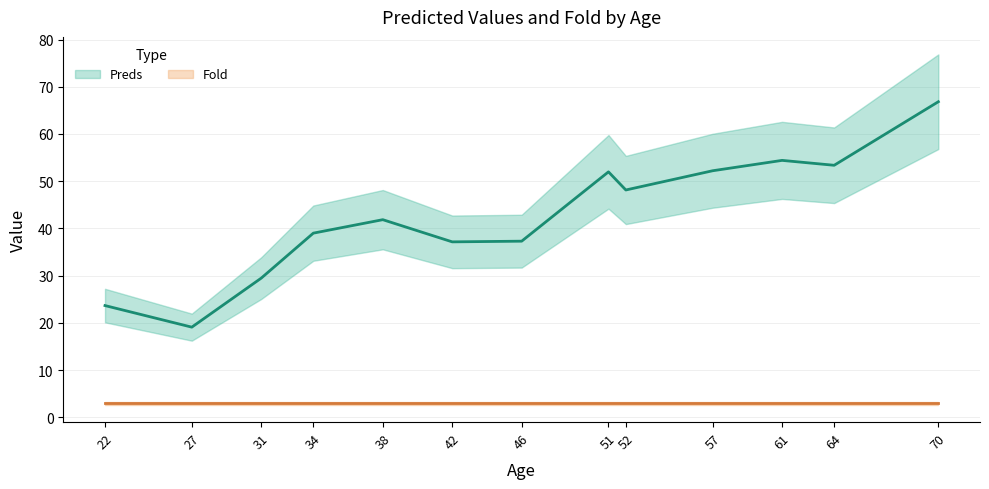

Which series changed the most between 31 and 38?

Preds